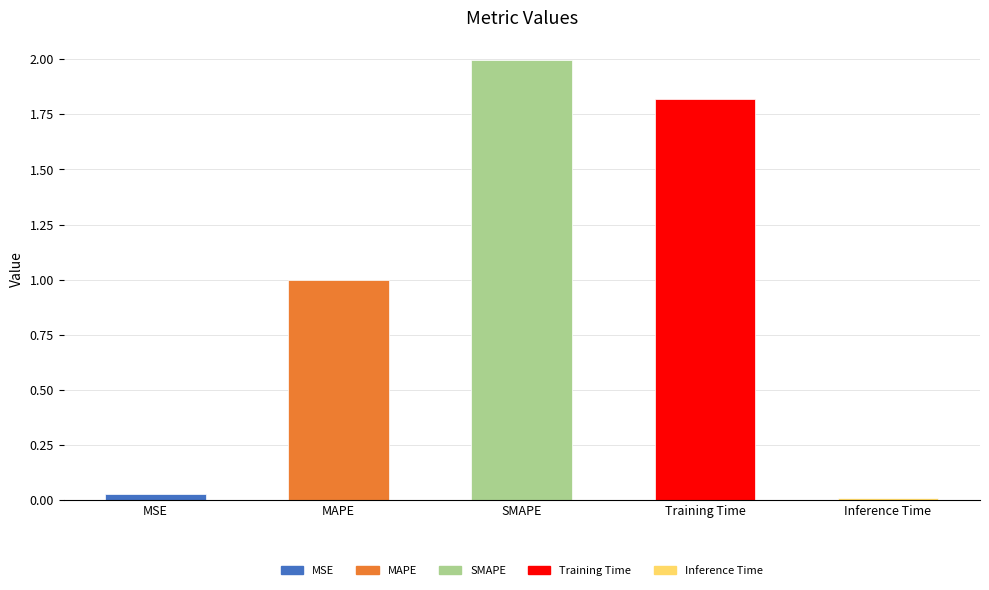

Which has a higher value, SMAPE or Training Time?

SMAPE